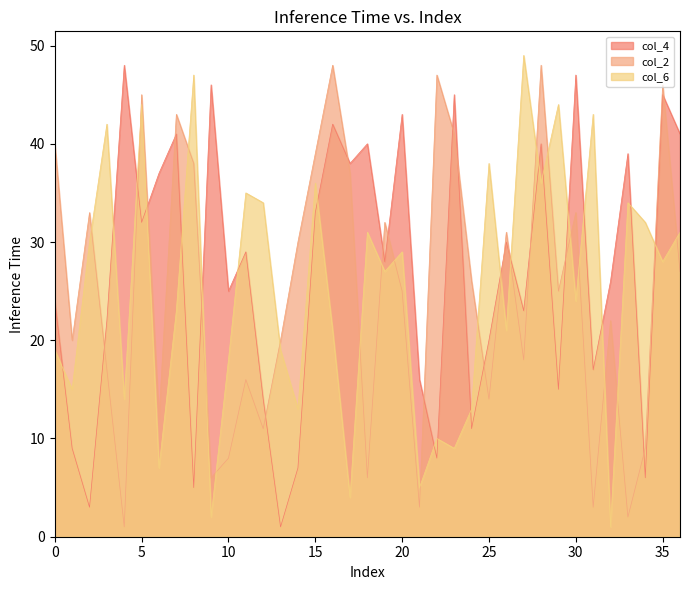

At which category is the sum across all series the highest?

28